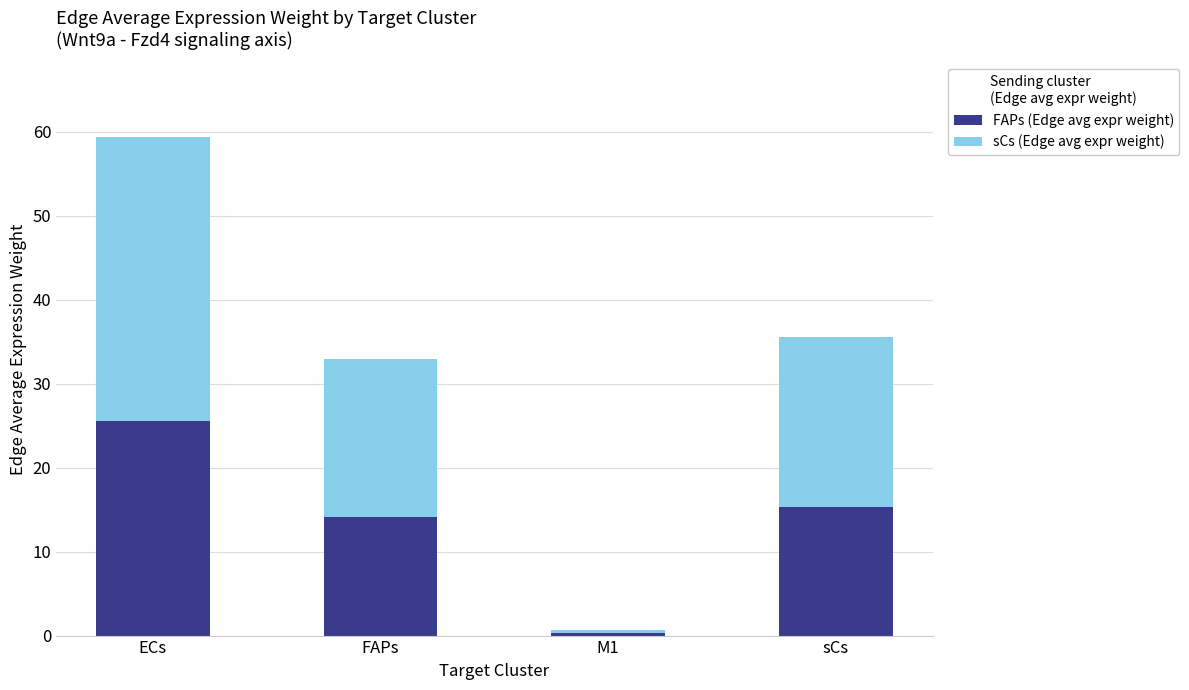

What is the average value of the FAPs (Edge avg expr weight) series?

13.8